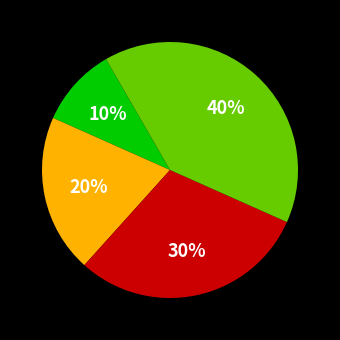

To the nearest percent, what is the difference between the largest and smallest slice percentages?

30%